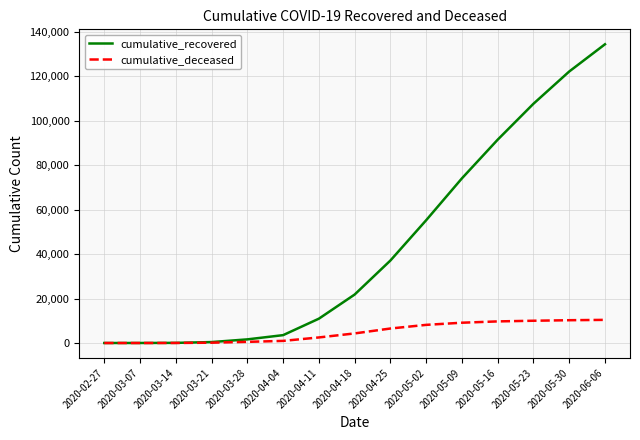

List the series in order of their overall mean, lowest first.

cumulative_deceased, cumulative_recovered